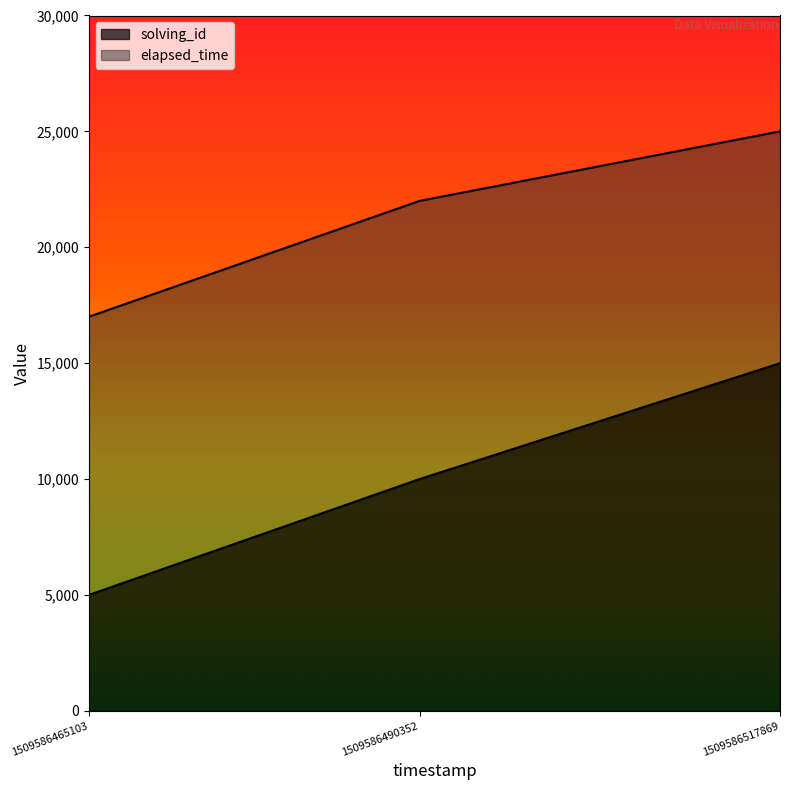

What is the average value of the elapsed_time series?

21333